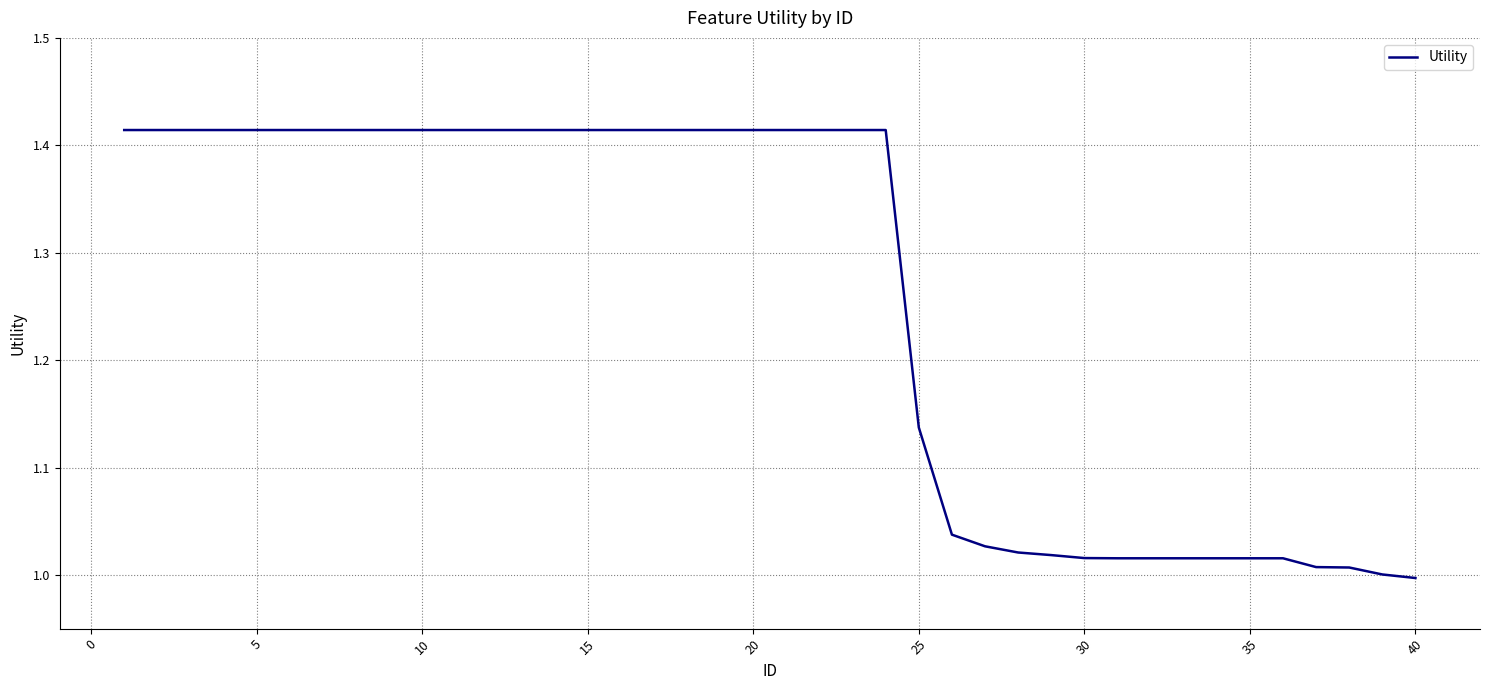

What is the difference between the maximum and minimum values?

0.4